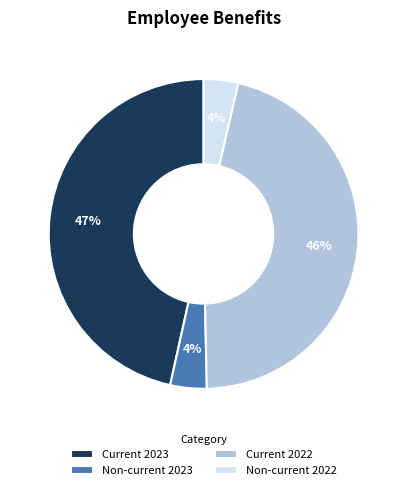

What percentage is the Current 2023 slice, to the nearest percent?

47%